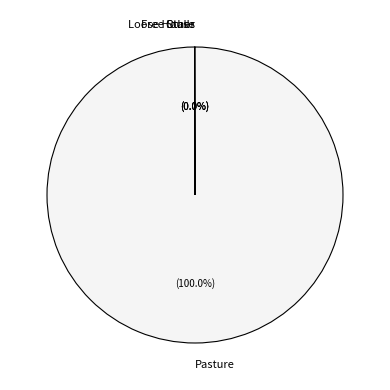

Is there any slice that represents more than half of the pie?

Yes